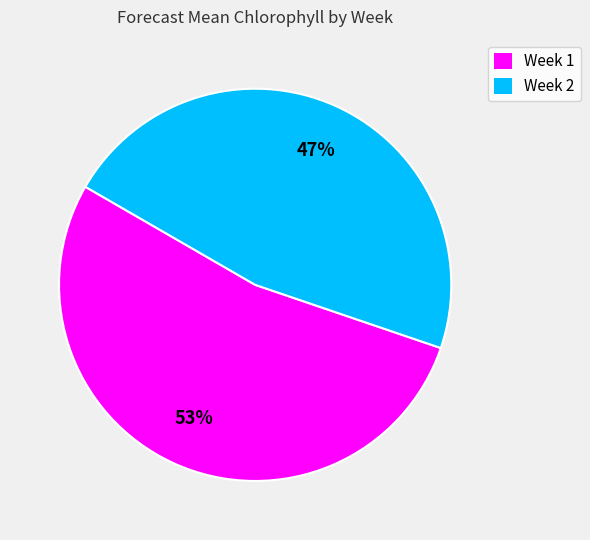

To the nearest percent, what percentage of the pie is Week 2?

47%